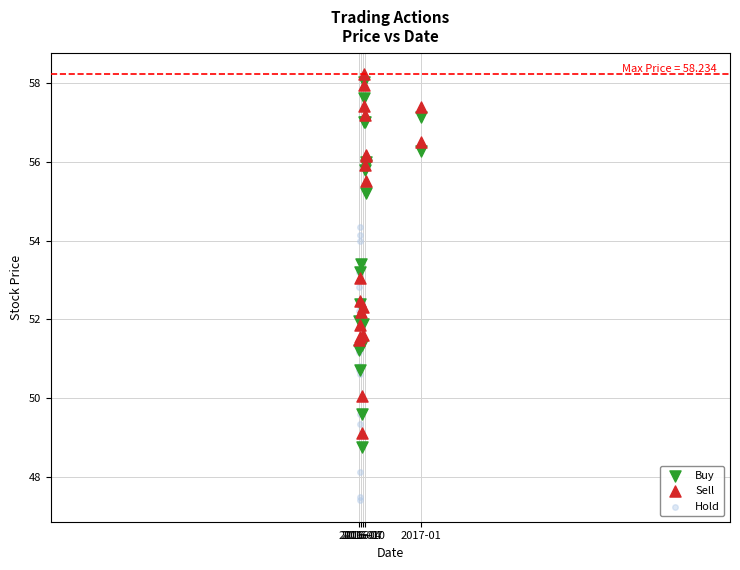

What are all the series names shown in the legend?

Buy, Sell, Hold